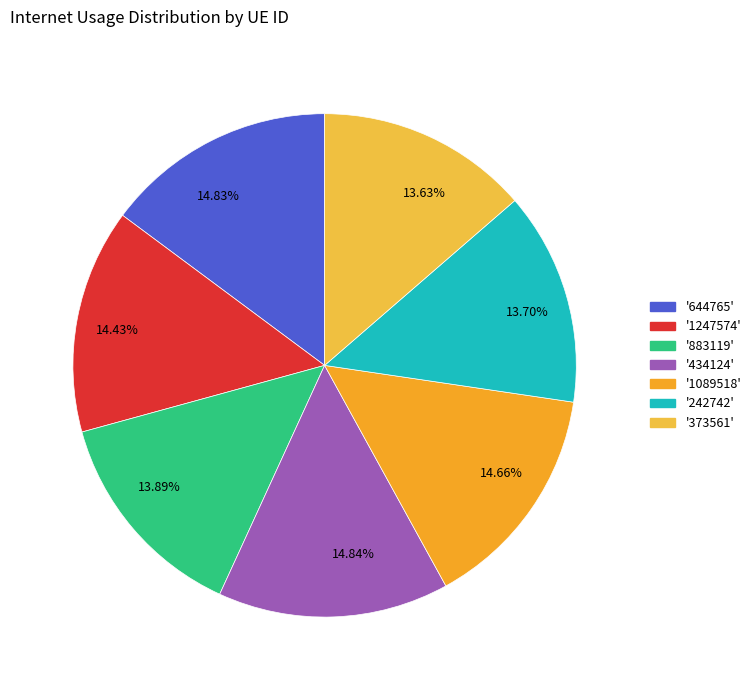

Approximately how many times larger is the value at 13.89% compared to 14.84%?

0.9